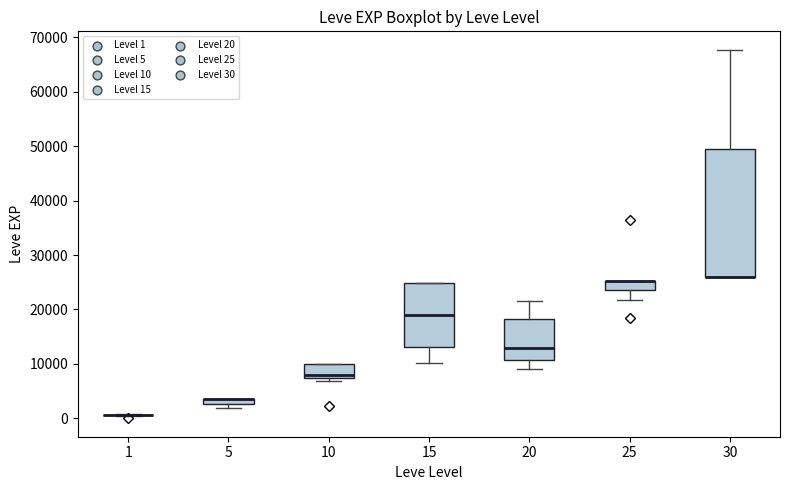

Where does the median line of the box at x = 15 sit on the y-axis? The values are not printed on the chart, so give them approximately, as read against the axis.

19000